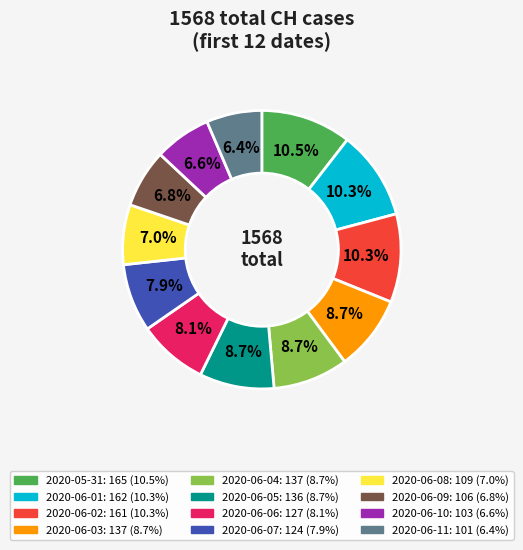

How many segments does this pie chart have?

12